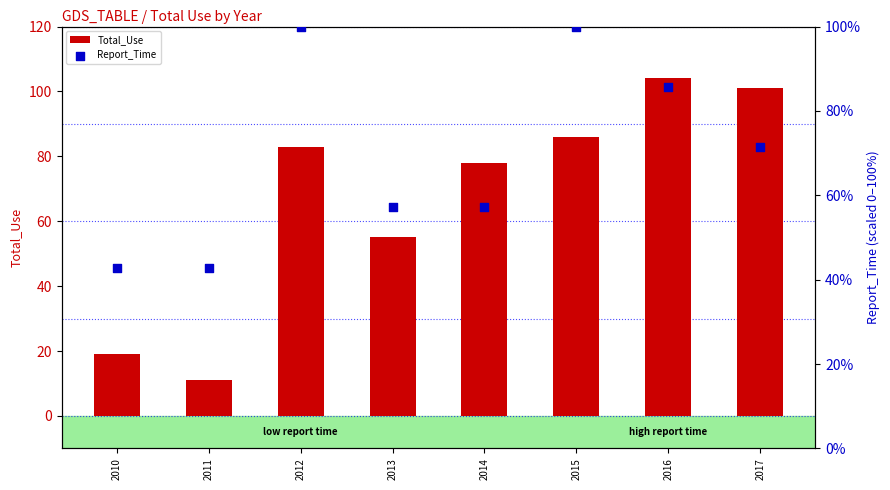

Which series contains the lowest Y value?

Total_Use